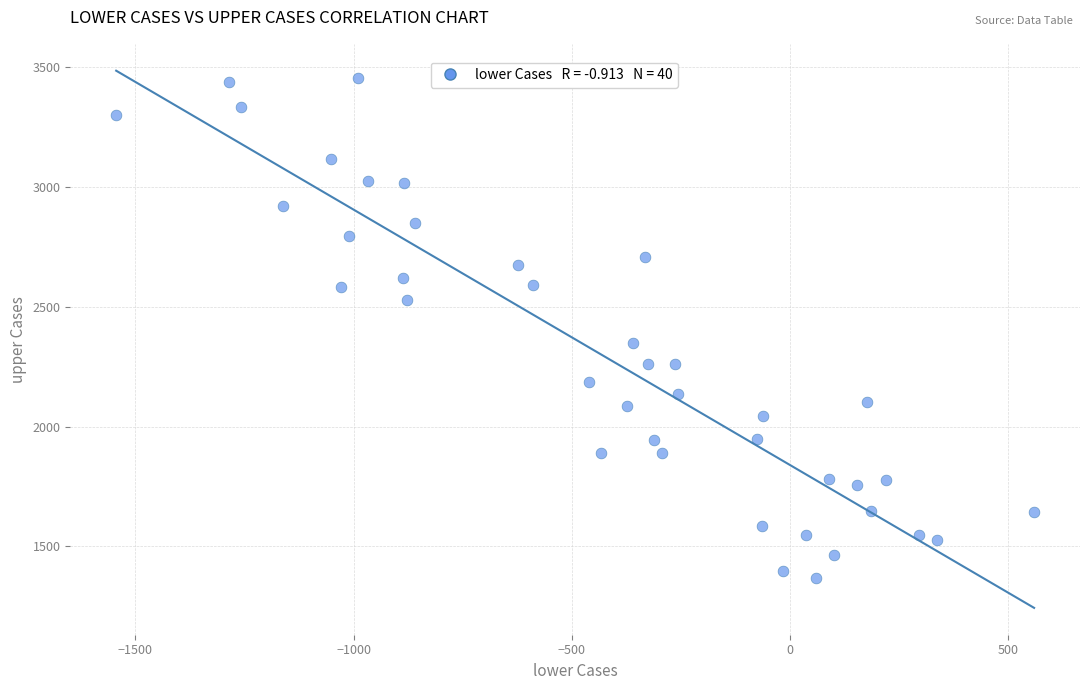

What Y value in the scatter plot is closest to 2411?

2349.8